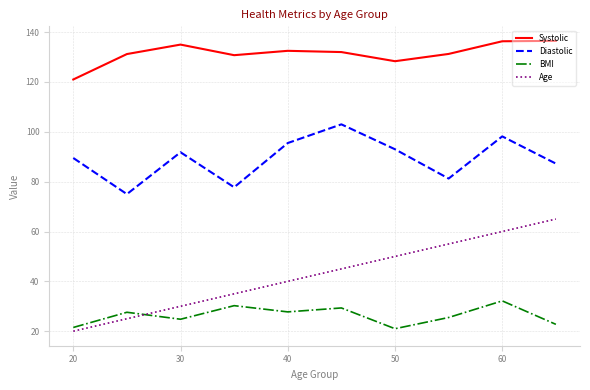

Which series has the largest total across all categories?

Systolic